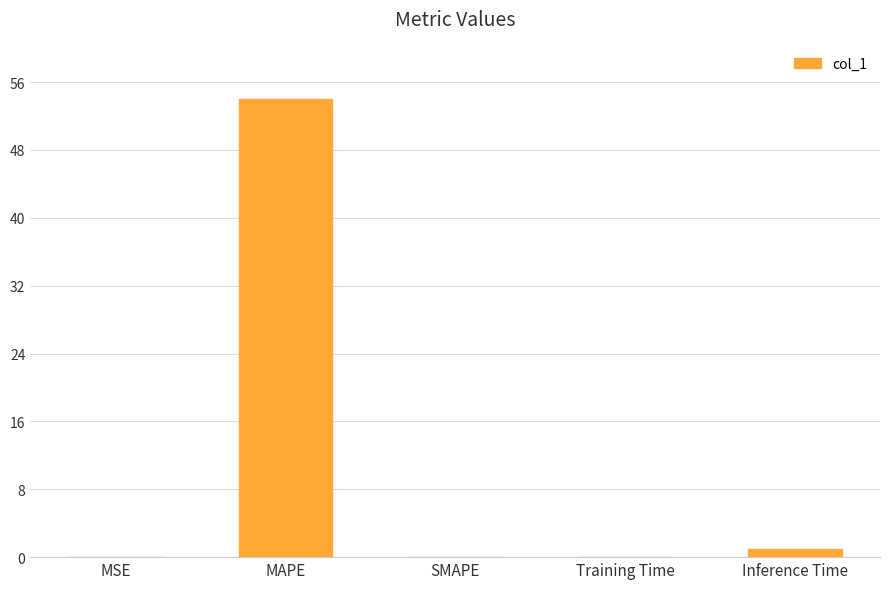

True or false: the data shows 0.0 at SMAPE.

True